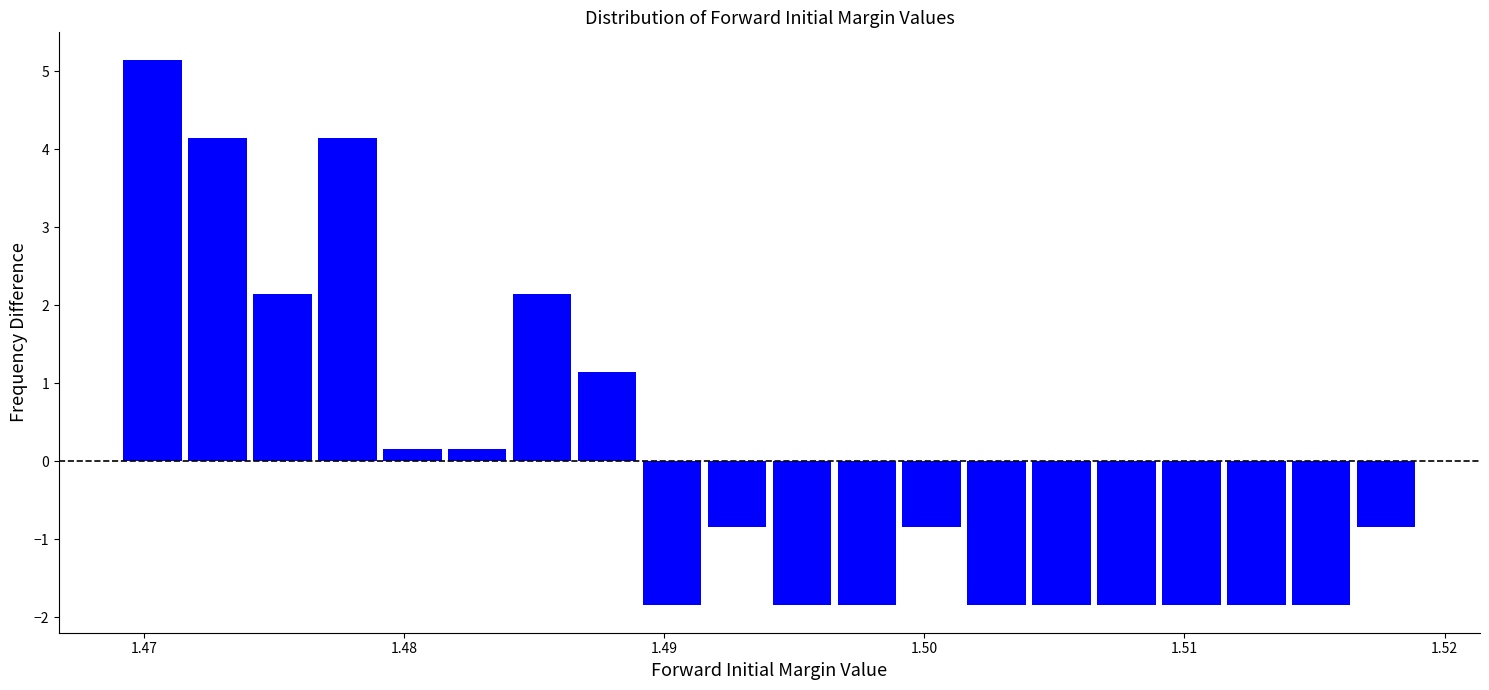

Read against the x-axis, roughly where is the centre of the tallest bar?

1.470